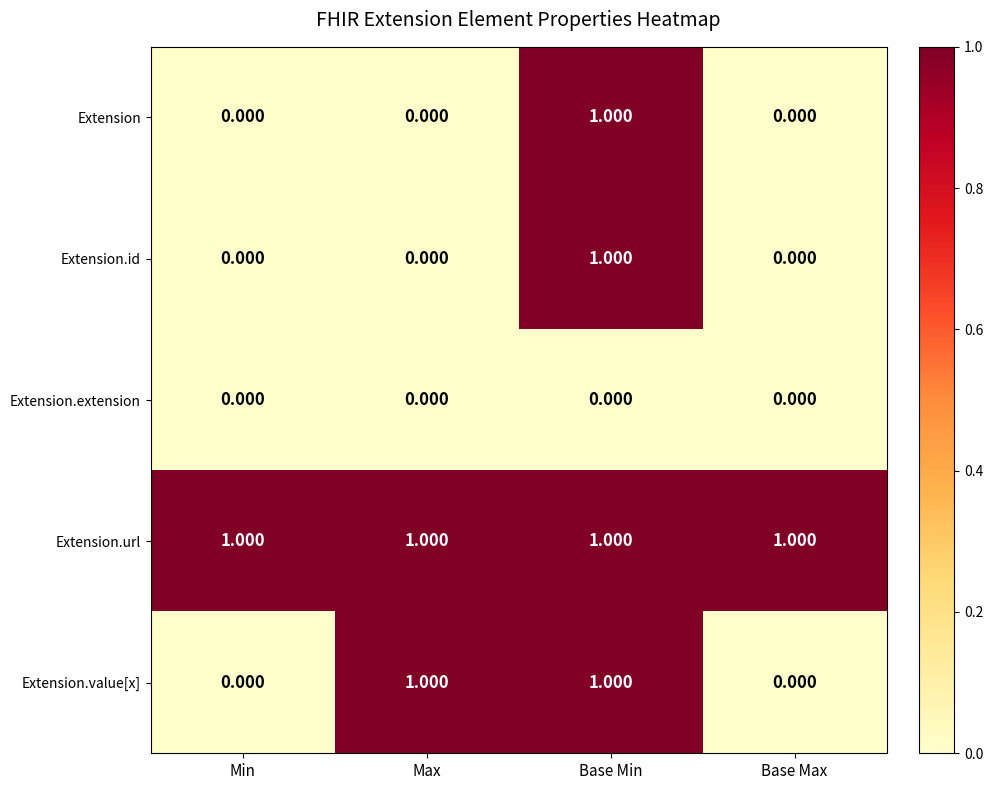

Which series has the largest total across all categories?

Extension.url